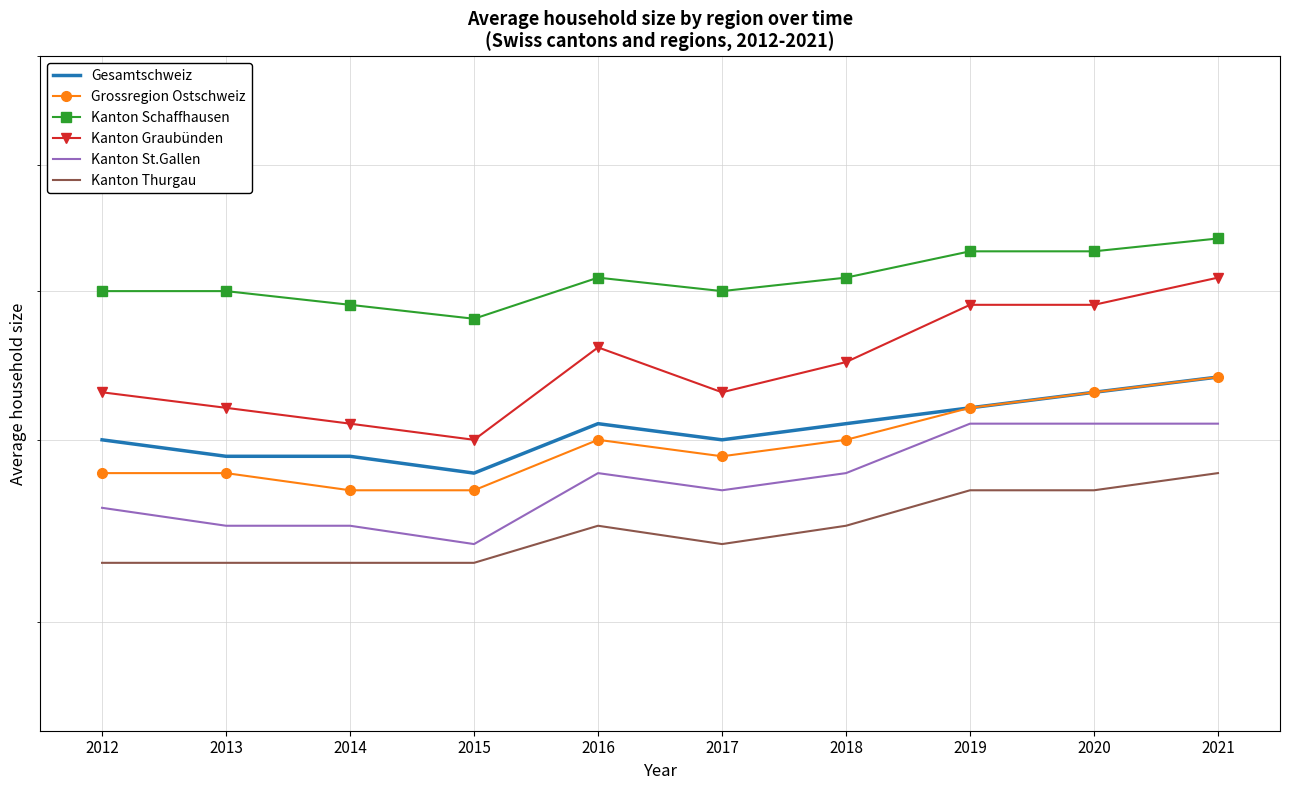

True or false: Grossregion Ostschweiz has a value of 5.0 at 2018.

True